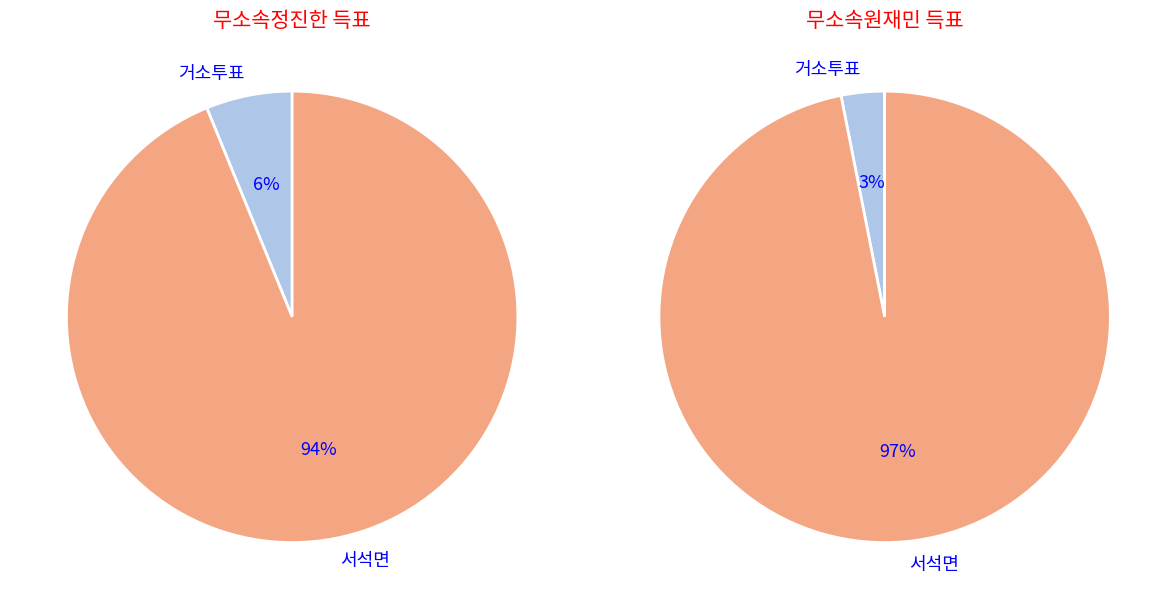

Is there a majority slice in this chart?

Yes